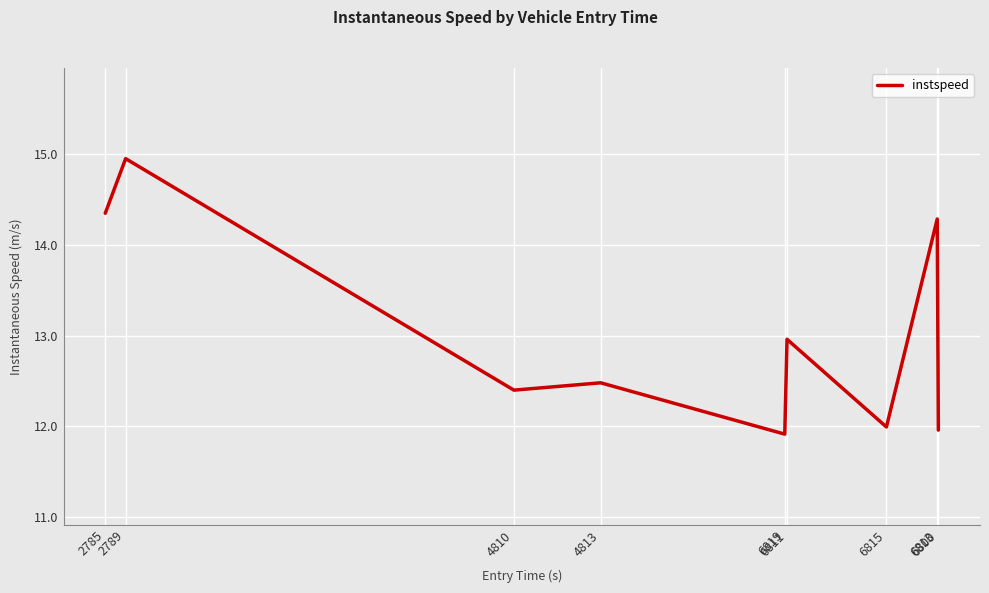

What is the change in value from 2785 to 2789?

+0.6